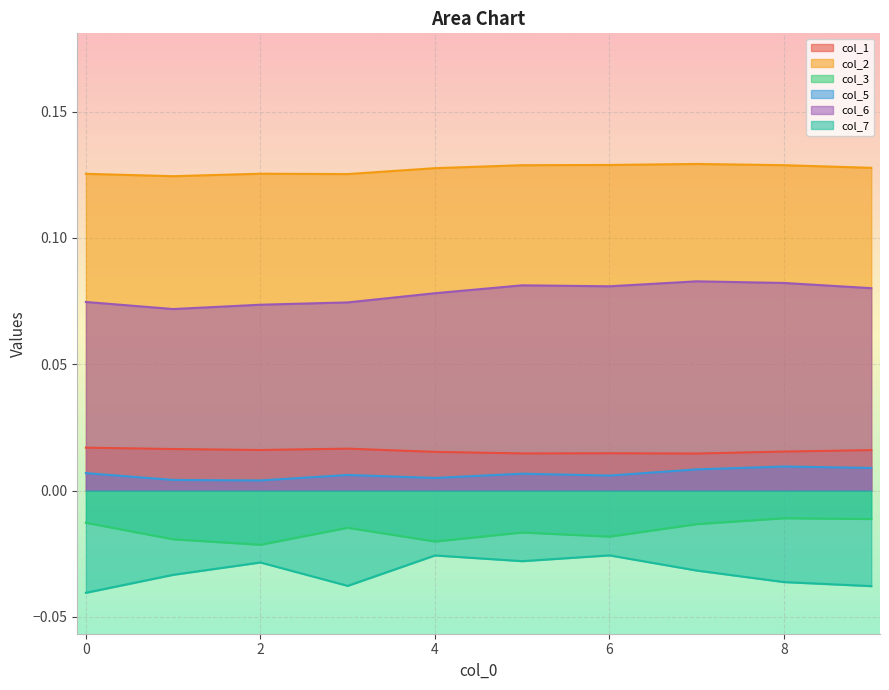

True or false: col_2 and col_7 cross at least once.

False